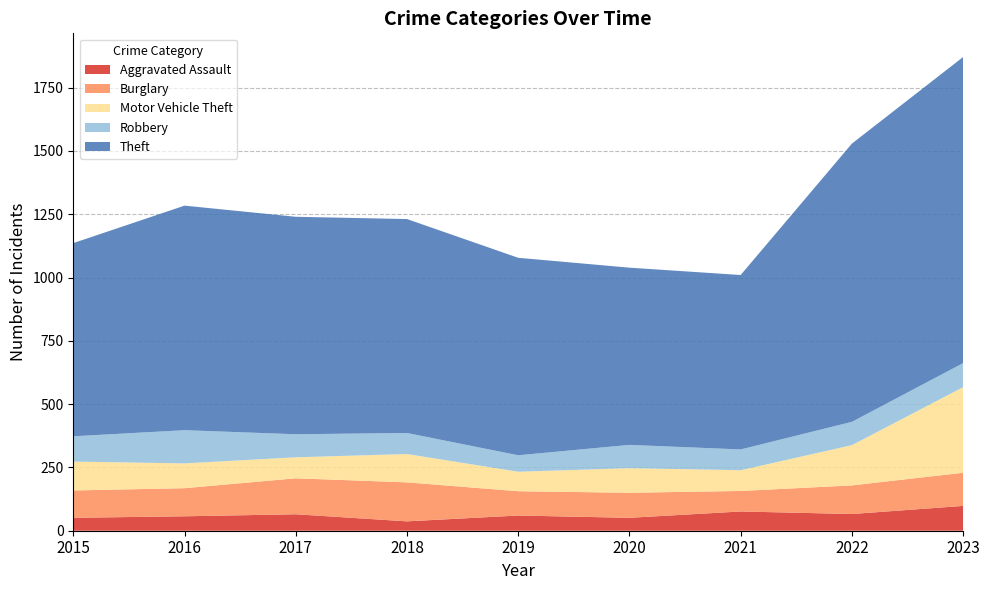

Reading left to right, extract all data points from this chart.

Aggravated Assault: 51	57	65	37	60	51	76	66	98
Burglary: 108	111	142	154	96	99	81	113	131
Motor Vehicle Theft: 114	98	83	112	77	97	82	159	338
Robbery: 100	131	91	83	65	92	82	92	95
Theft: 763	887	859	845	780	700	689	1099	1209